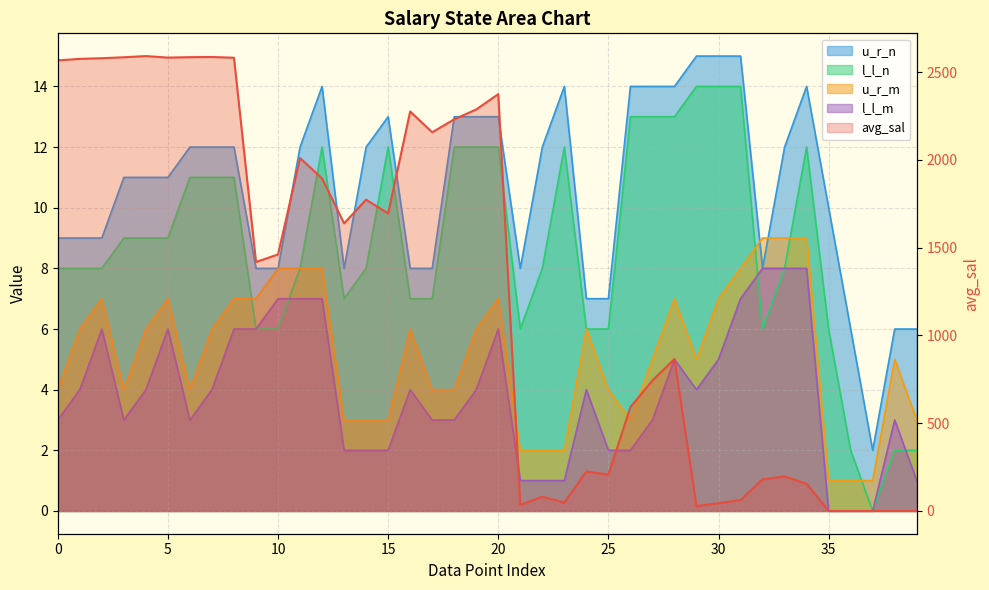

Count the u_r_m values in the range 3 to 7.

27